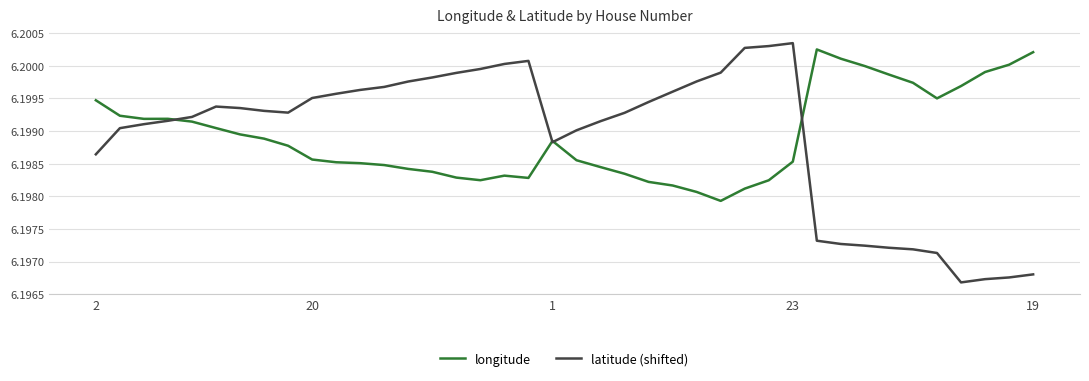

Which series has the widest spread of values?

latitude (shifted)